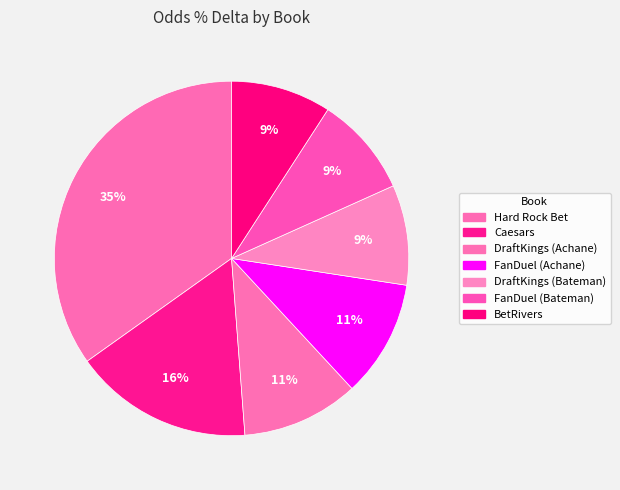

How many segments does this pie chart have?

7